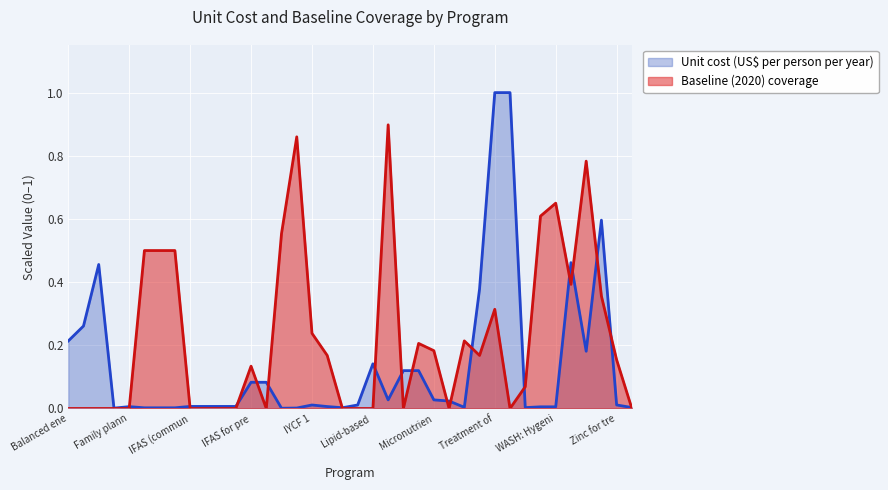

Which series has the widest spread of values?

Unit cost (US$ per person per year)